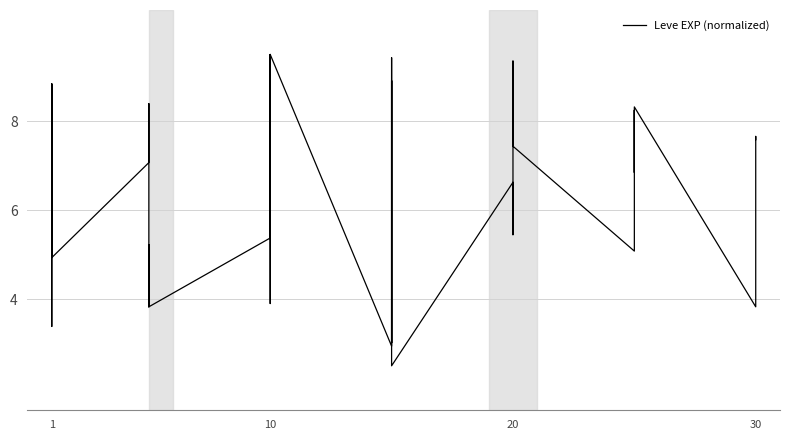

What is the value of the 20th point from the left?

8.9